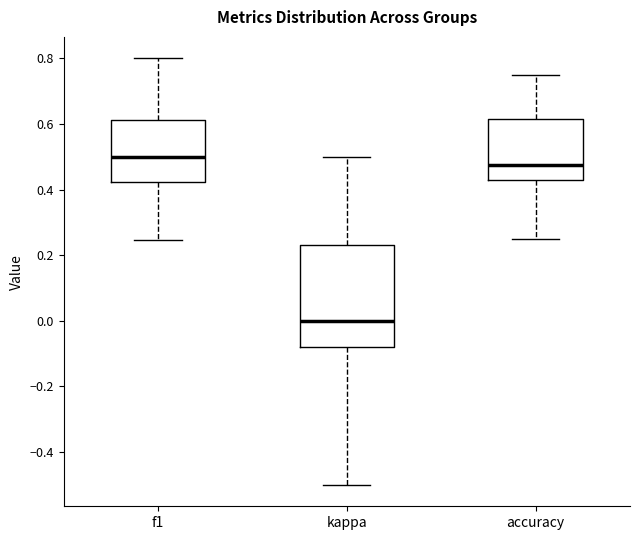

Reading left to right, transcribe this box plot: for each box, give where its median line is, the range the box spans, and where its two whiskers end, as read against the y-axis. The values are not printed on the chart, so give them approximately, as read against the axis.

f1: median 0.50, box 0.42 to 0.62, whiskers 0.24 to 0.80
kappa: median 0.00, box -0.08 to 0.24, whiskers -0.50 to 0.50
accuracy: median 0.48, box 0.42 to 0.62, whiskers 0.26 to 0.76